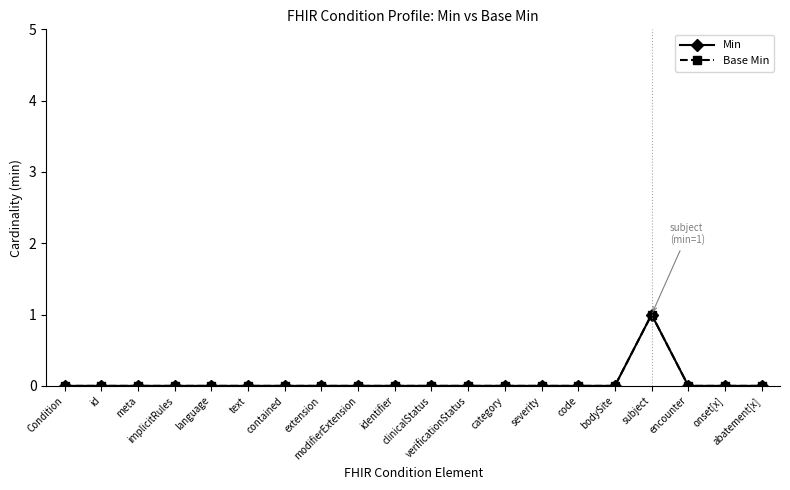

At how many categories does at least one series exceed 0?

1